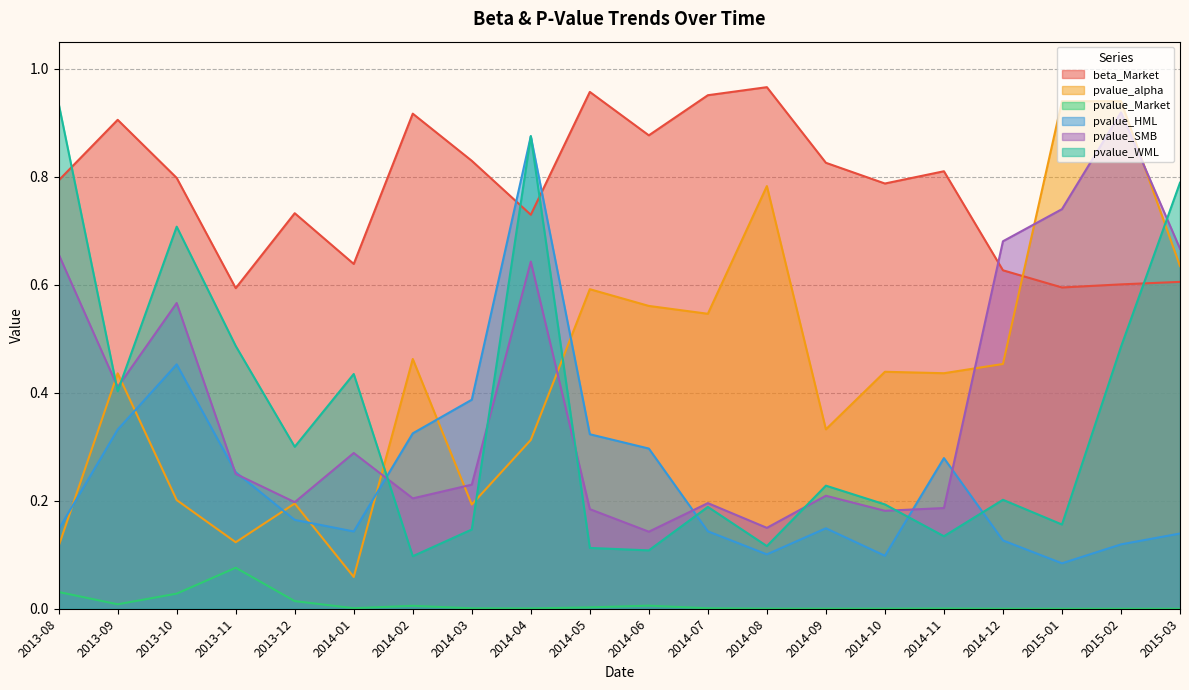

Which series has the largest total across all categories?

beta_Market